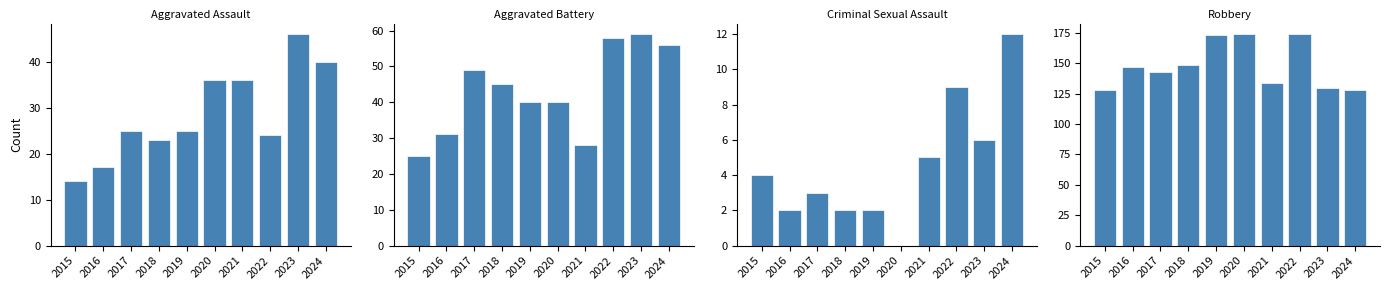

Reading right to left, transcribe all the data shown in this chart.

Aggravated Assault: 2024=40	2023=46	2022=24	2021=36	2020=36	2019=25	2018=23	2017=25	2016=17	2015=14
Aggravated Battery: 2024=56	2023=59	2022=58	2021=28	2020=40	2019=40	2018=45	2017=49	2016=31	2015=25
Criminal Sexual Assault: 2024=12	2023=6	2022=9	2021=5	2020=0	2019=2	2018=2	2017=3	2016=2	2015=4
Robbery: 2024=128	2023=130	2022=174	2021=134	2020=174	2019=173	2018=149	2017=143	2016=147	2015=128